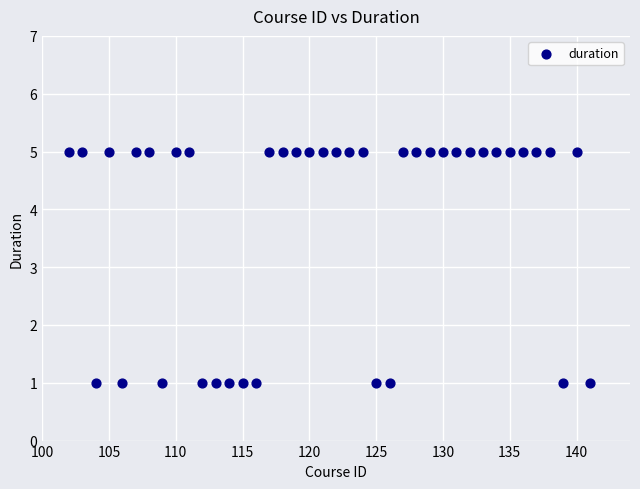

What is the range of X values (max minus min)?

39